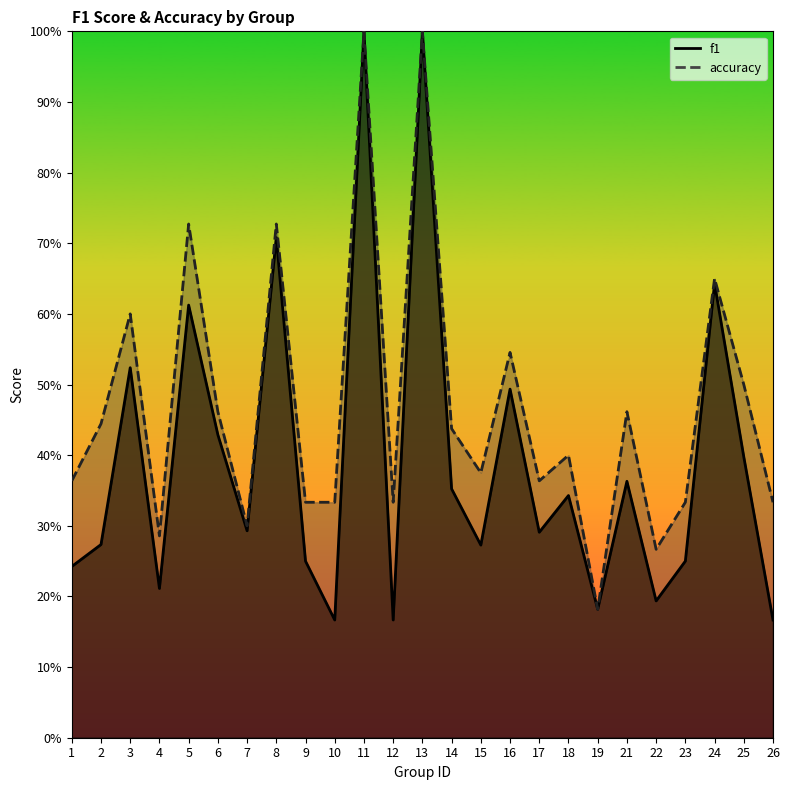

Reading right to left, list all the values displayed in this chart.

f1: 26=0.2	25=0.4	24=0.6	23=0.2	22=0.2	21=0.4	19=0.2	18=0.3	17=0.3	16=0.5	15=0.3	14=0.4	13=1.0	12=0.2	11=1.0	10=0.2	9=0.2	8=0.7	7=0.3	6=0.4	5=0.6	4=0.2	3=0.5	2=0.3	1=0.2
accuracy: 26=0.3	25=0.5	24=0.7	23=0.3	22=0.3	21=0.5	19=0.2	18=0.4	17=0.4	16=0.5	15=0.4	14=0.4	13=1.0	12=0.3	11=1.0	10=0.3	9=0.3	8=0.7	7=0.3	6=0.5	5=0.7	4=0.3	3=0.6	2=0.4	1=0.4